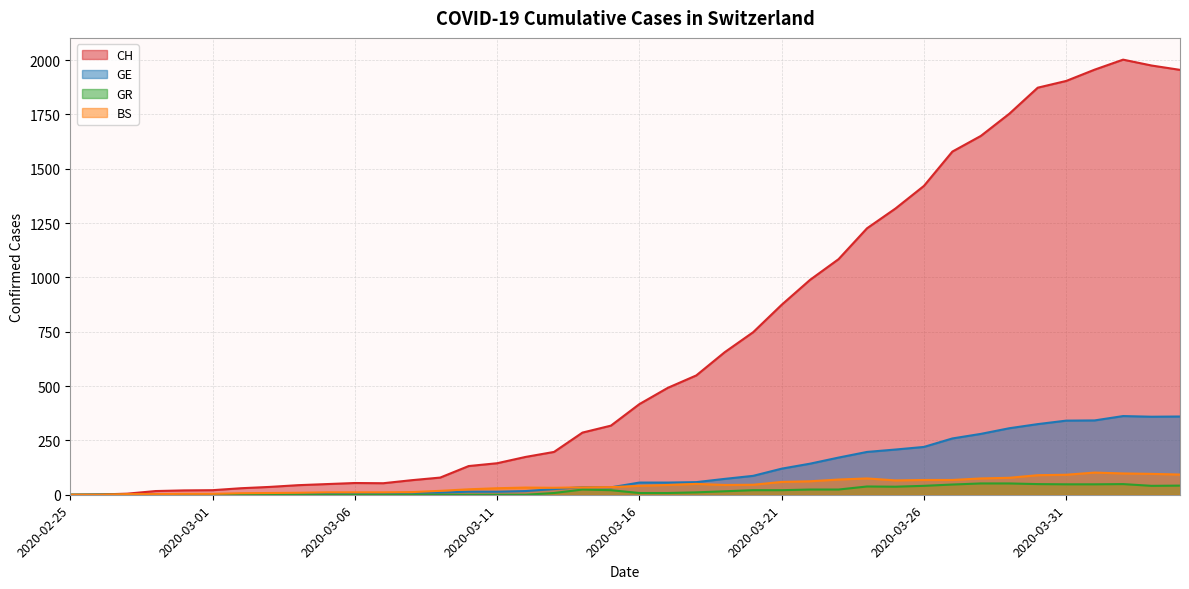

True or false: CH and BS intersect in this chart.

False